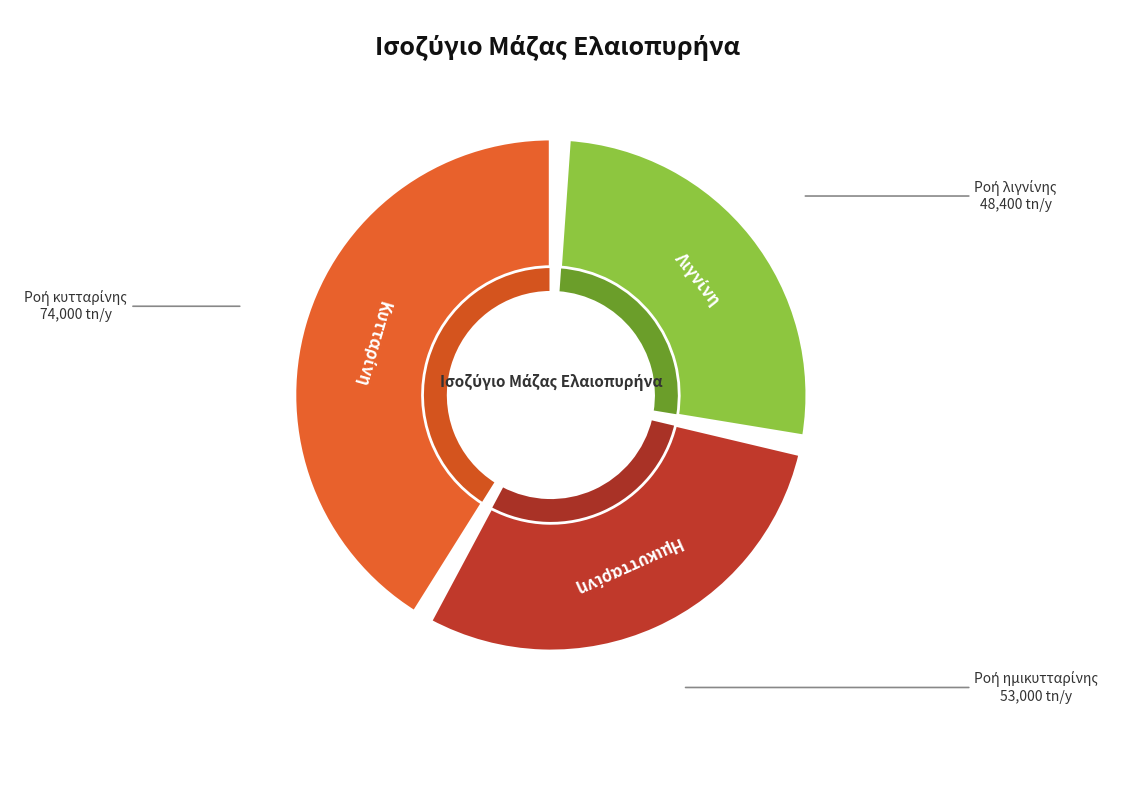

Count the number of slices in the pie.

3